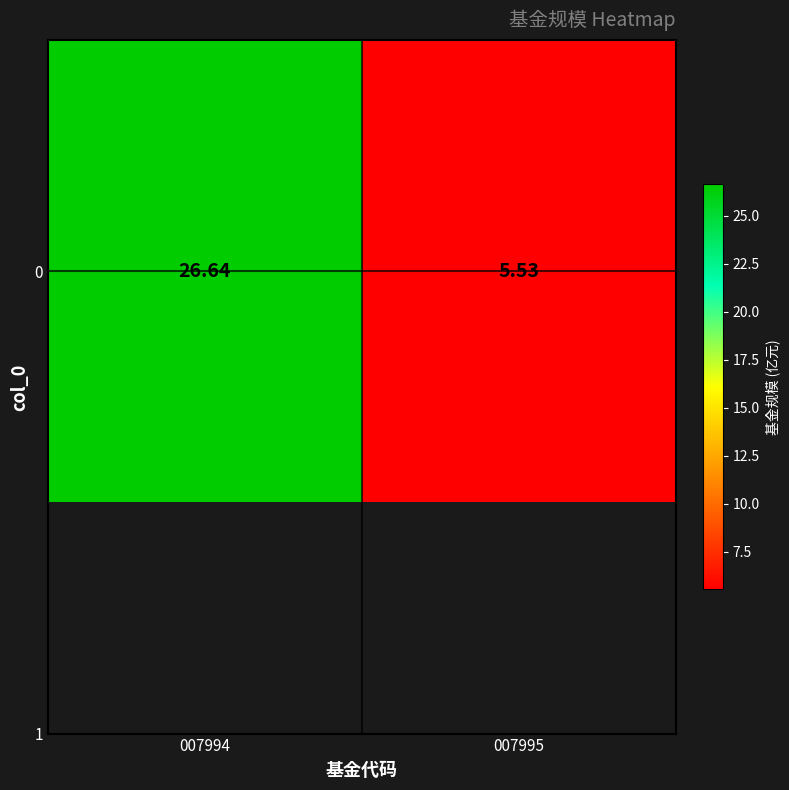

Reading left to right, list all the values displayed in this chart.

007994=26.6	007995=5.5